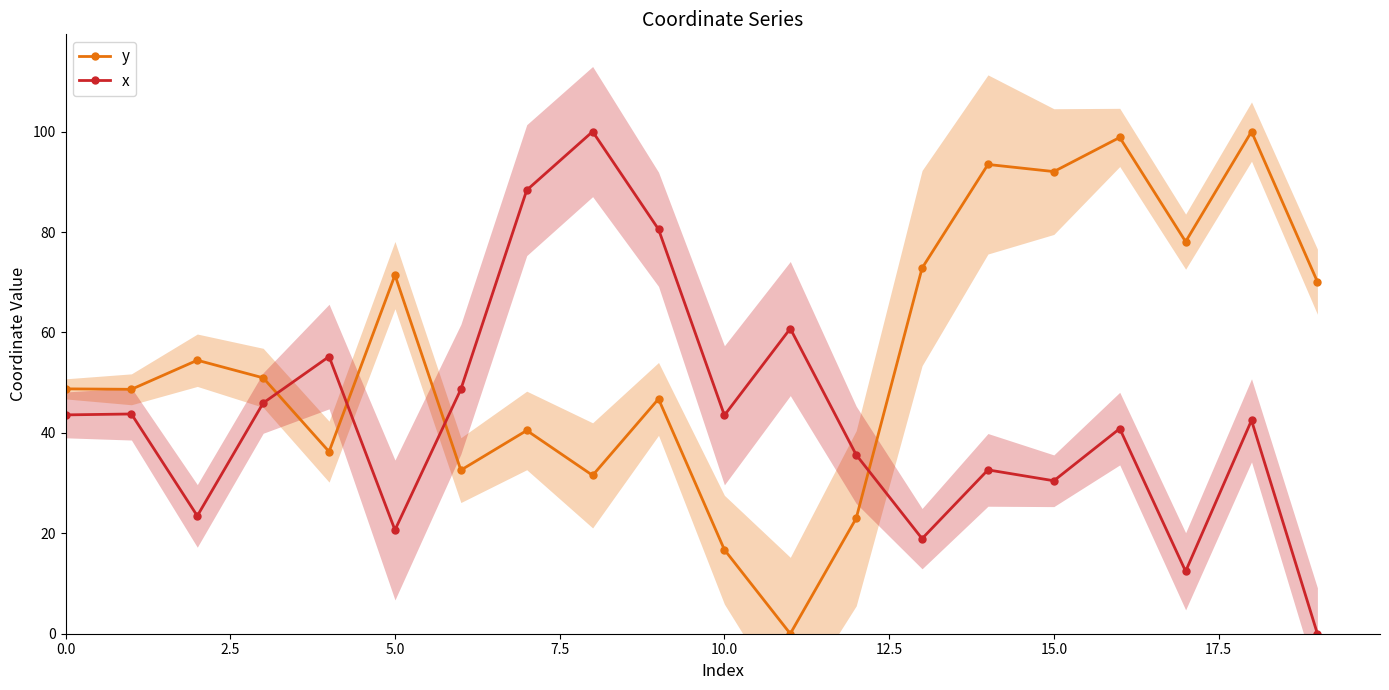

At 0.0, list the series in order from largest to smallest.

y, x